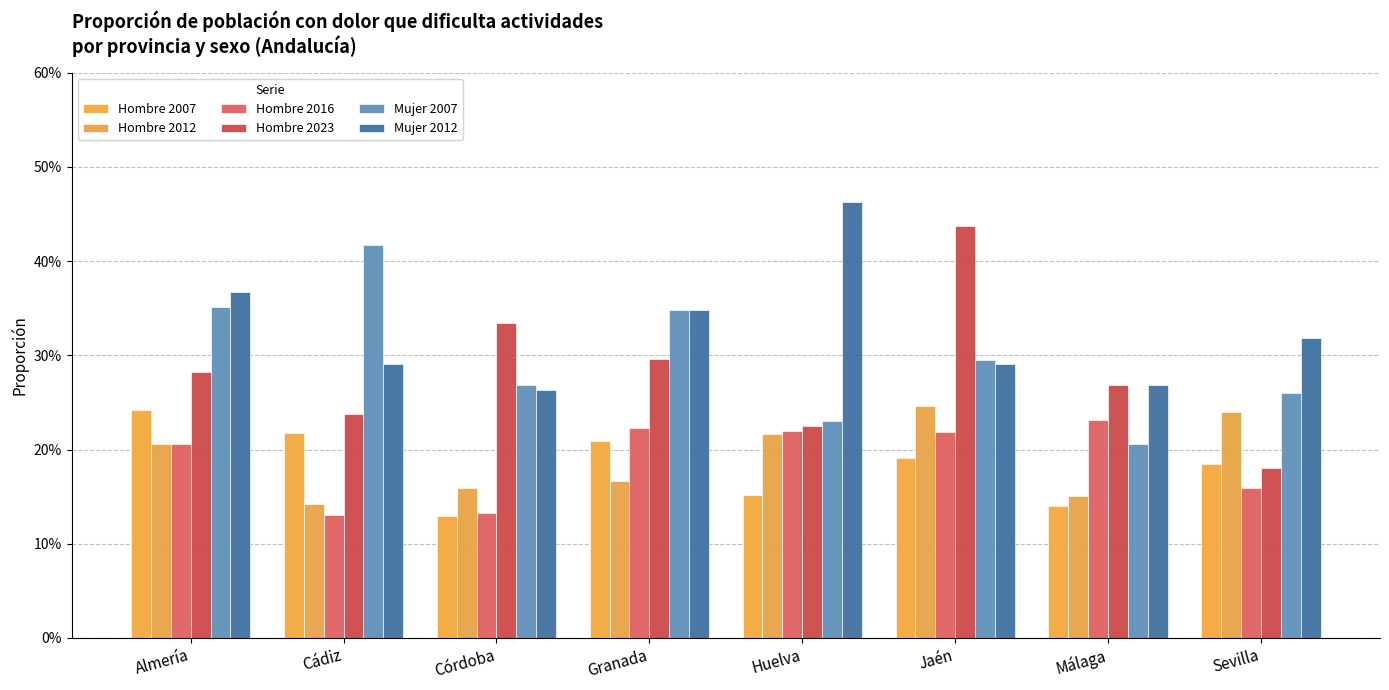

What is the lowest value of the Hombre 2016 series?

0.1